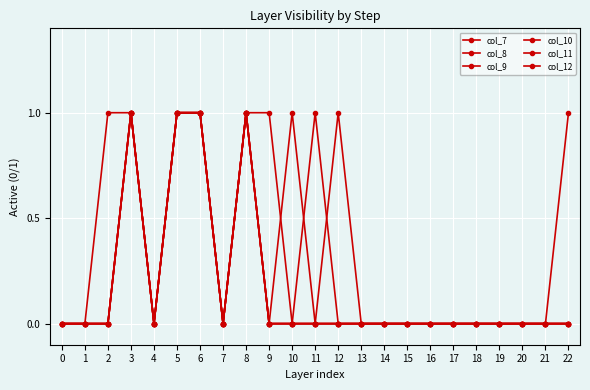

At 11, list the series in order from smallest to largest.

col_7, col_8, col_9, col_10, col_12, col_11